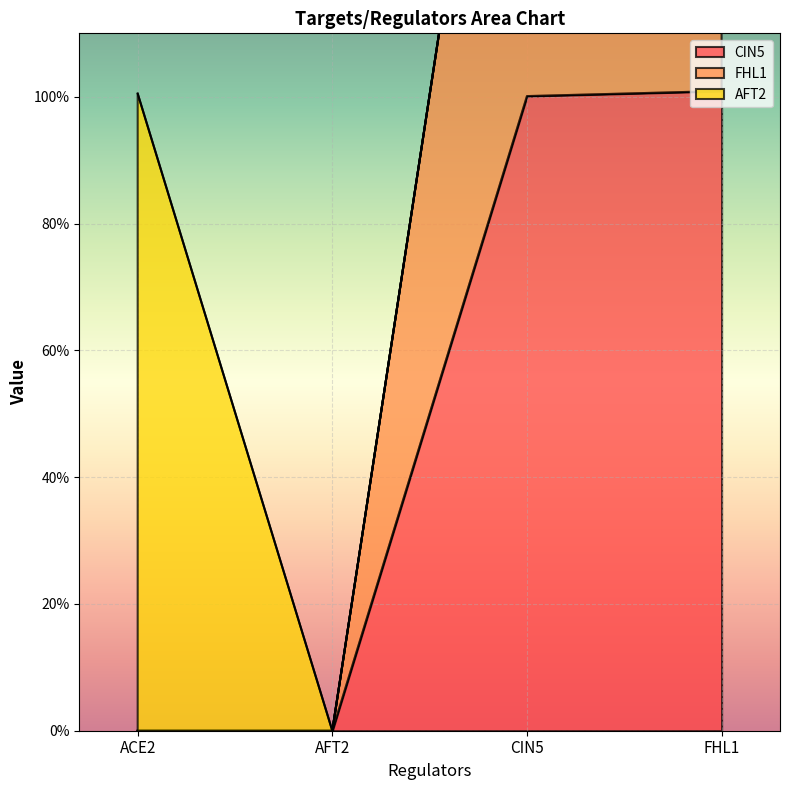

What is the average value of the CIN5 series?

0.5